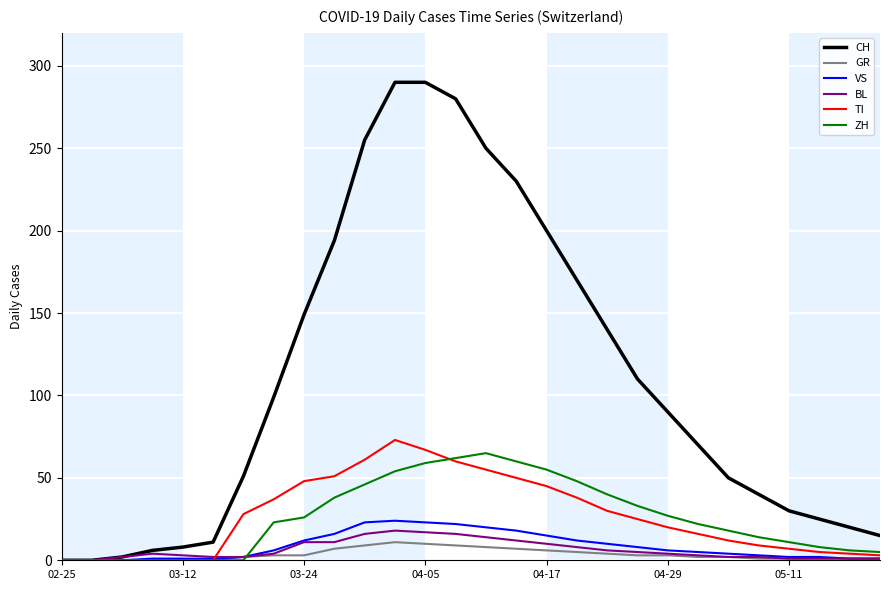

Which series has the largest range (max minus min)?

CH